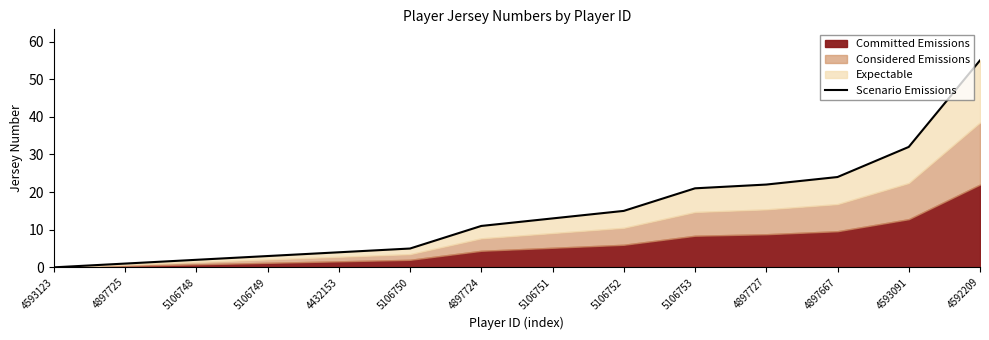

At which label is the value closest to 27?

4897667